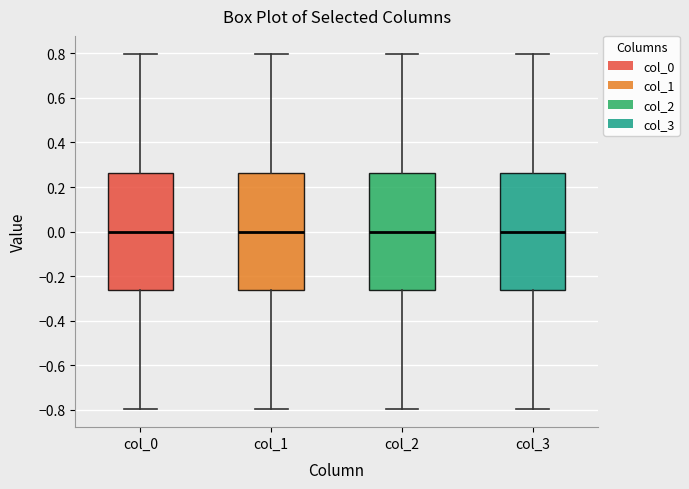

Where does the lower whisker of the box for col_3 end on the y-axis? The values are not printed on the chart, so give them approximately, as read against the axis.

-0.80